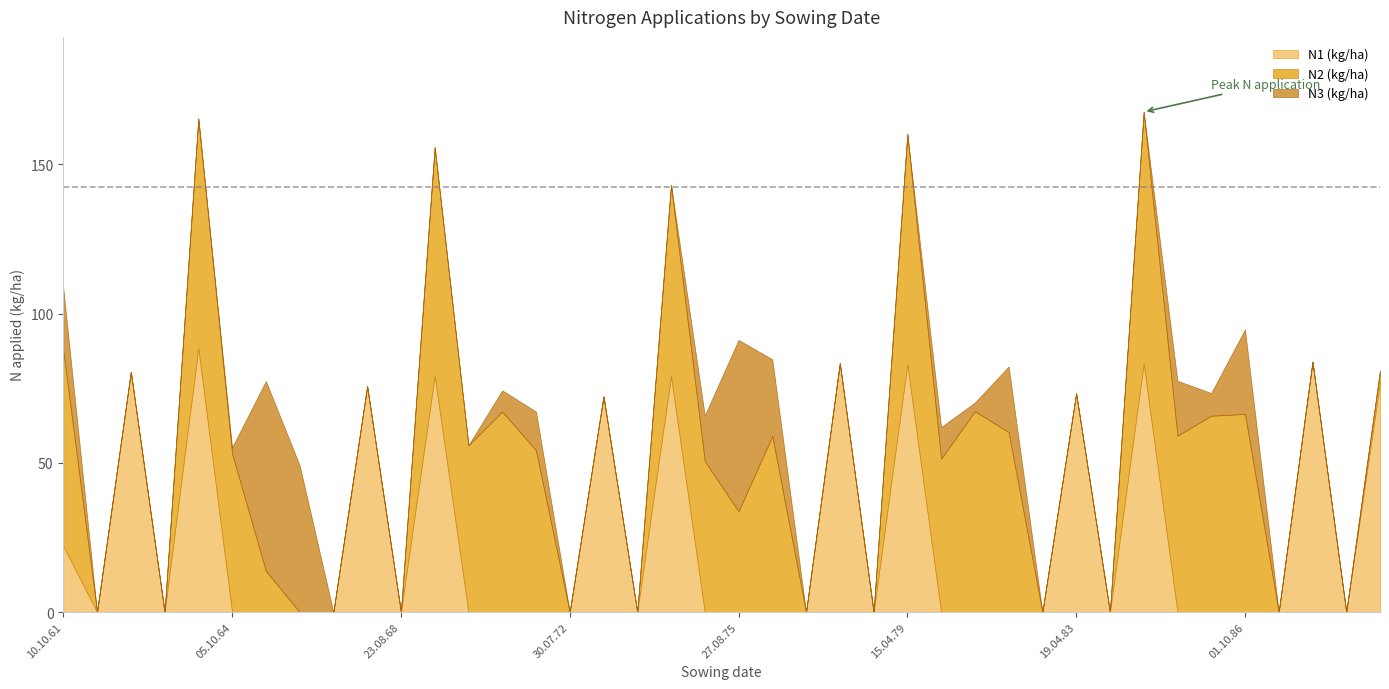

What position from the right is 12.08.87?

4